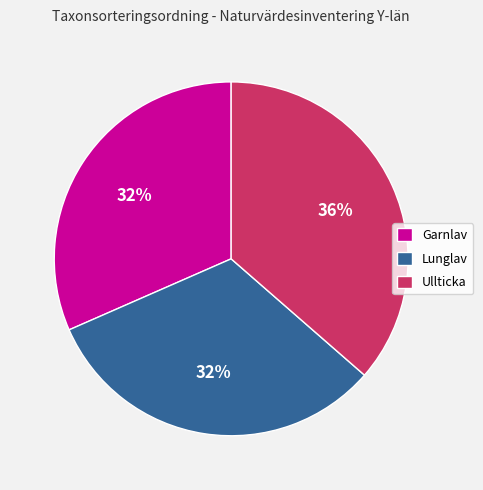

To the nearest percent, what percentage of the pie is Ullticka?

36%